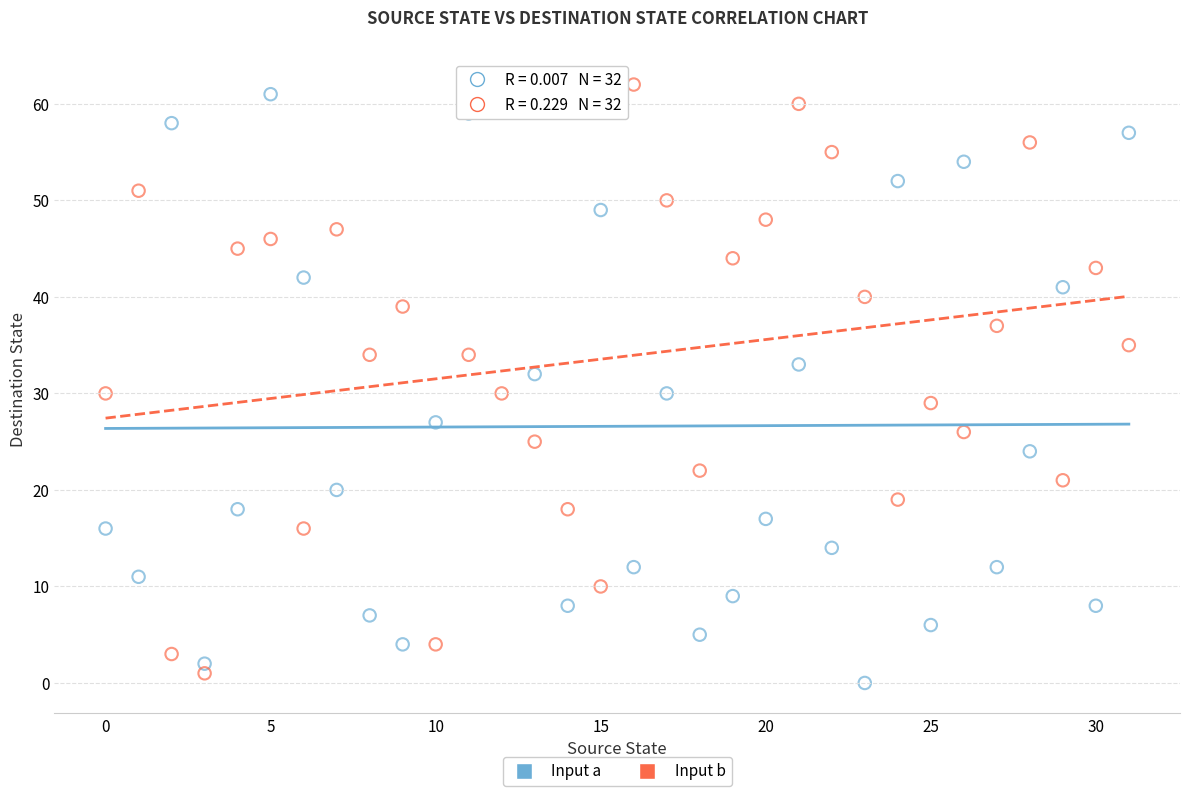

Across all data points, what is the range of Y values (max minus min)?

63